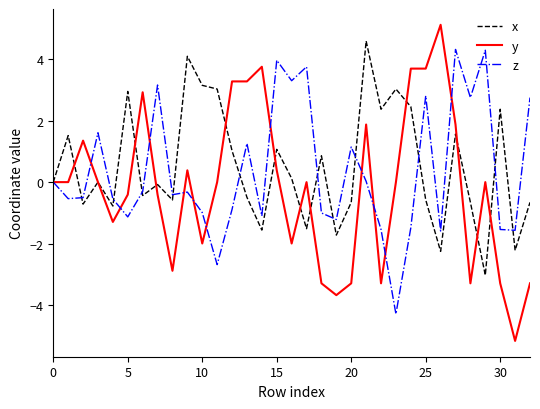

What is the sum of all x values?

16.3